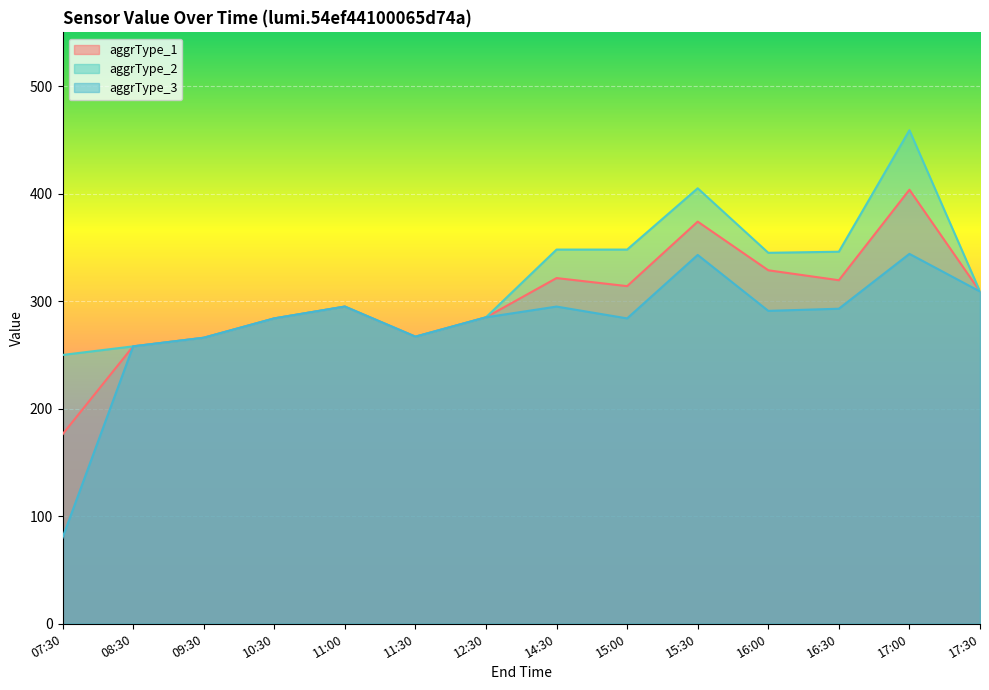

At which category is the sum across all series the highest?

17:00